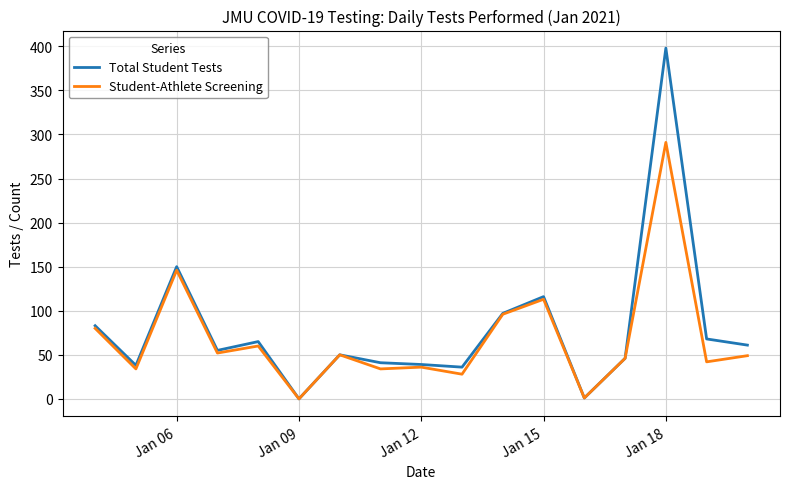

List the series in order of their peak value, lowest first.

Student-Athlete Screening, Total Student Tests